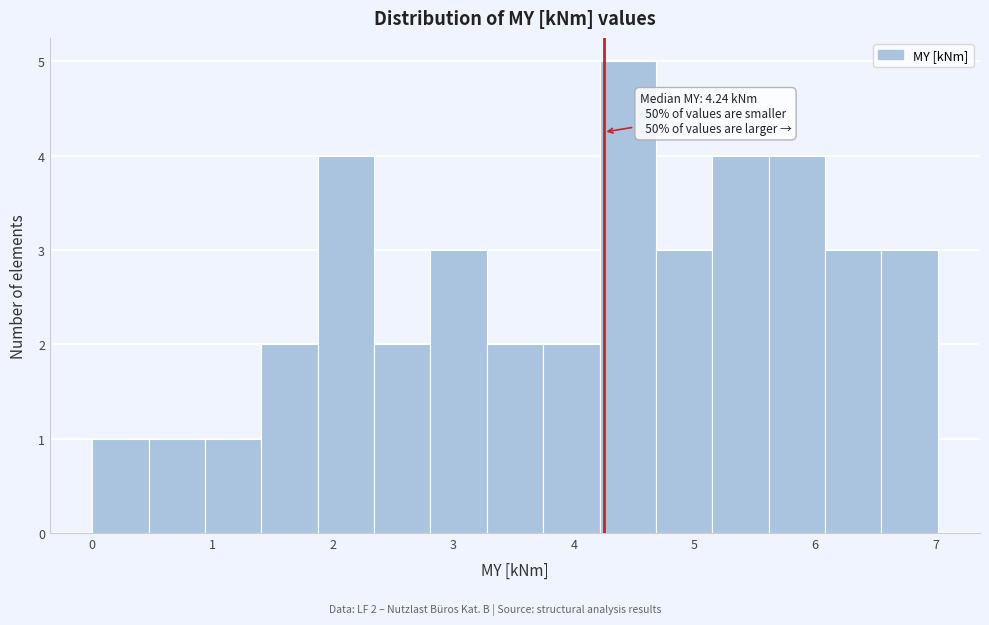

Which range on the x-axis has the tallest bar?

4.2 to 4.7